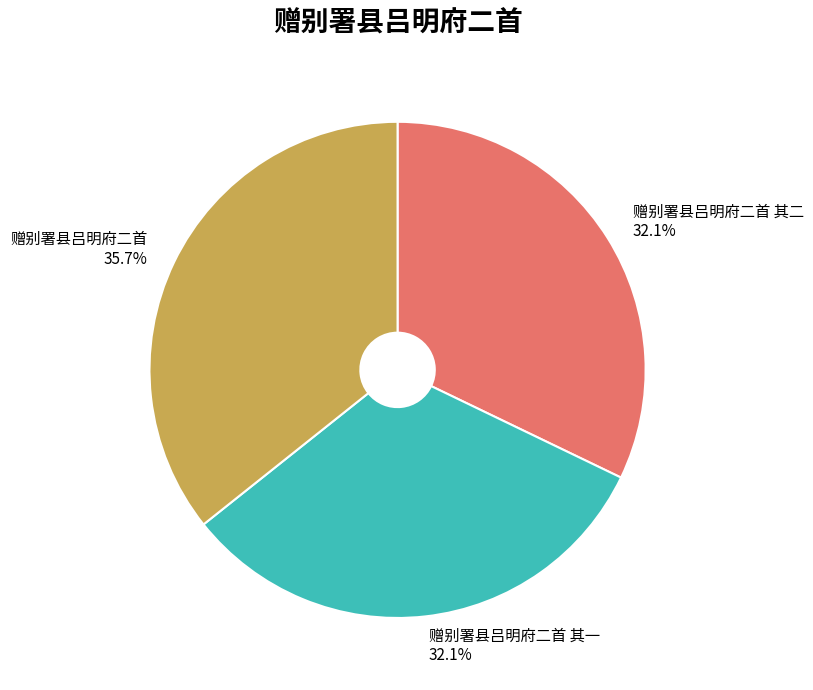

What percentage is NOT represented by 赠别署县吕明府二首 其一?

67.9%